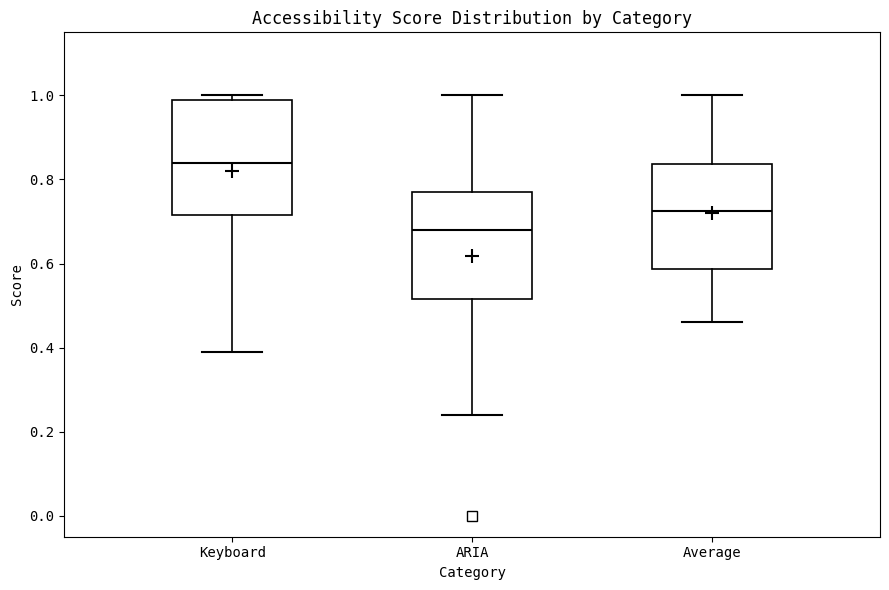

Where does the lower whisker of the box for Keyboard end on the y-axis? The values are not printed on the chart, so give them approximately, as read against the axis.

0.40